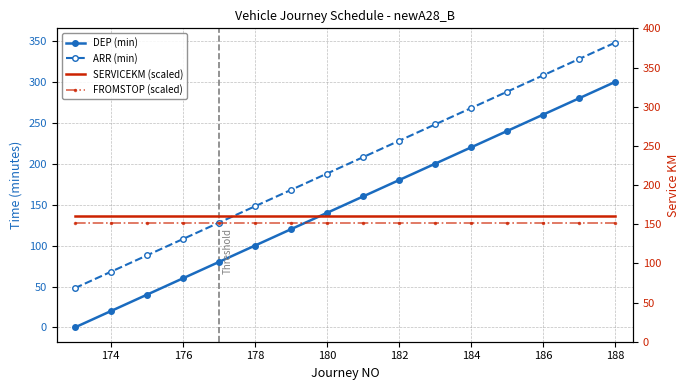

At how many categories does at least one series exceed 332?

1